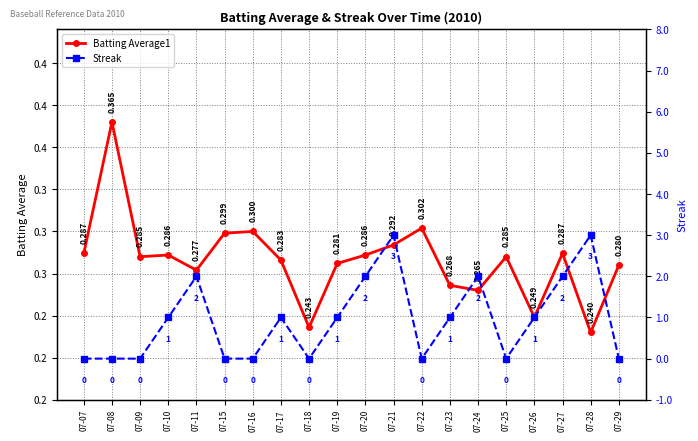

Reading left to right, list all the values displayed in this chart.

Batting Average1: 0.3	0.4	0.3	0.3	0.3	0.3	0.3	0.3	0.2	0.3	0.3	0.3	0.3	0.3	0.3	0.3	0.2	0.3	0.2	0.3
Streak: 0.0	0.0	0.0	1.0	2.0	0.0	0.0	1.0	0.0	1.0	2.0	3.0	0.0	1.0	2.0	0.0	1.0	2.0	3.0	0.0